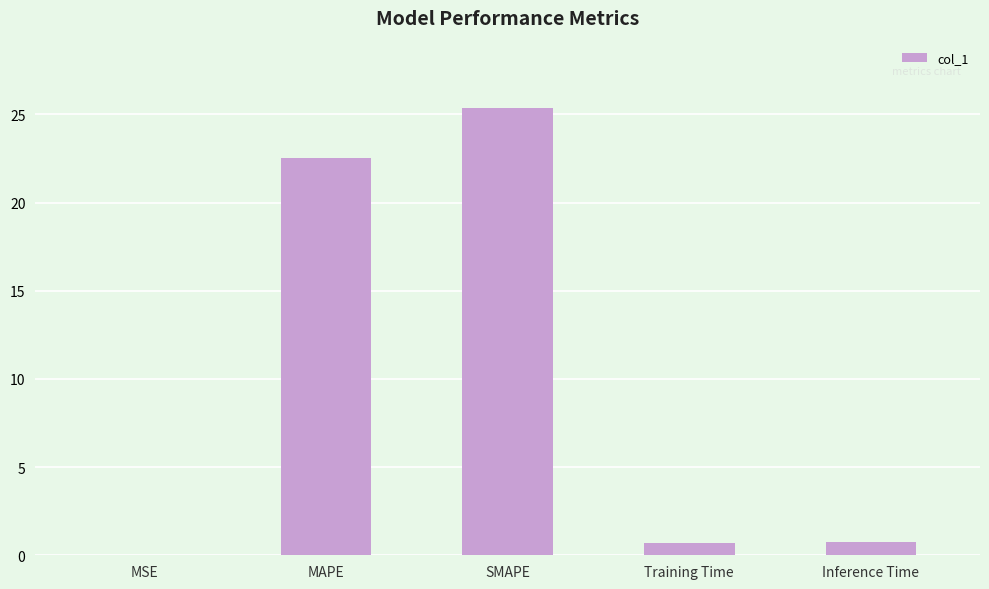

What is the approximate value at MAPE?

22.5